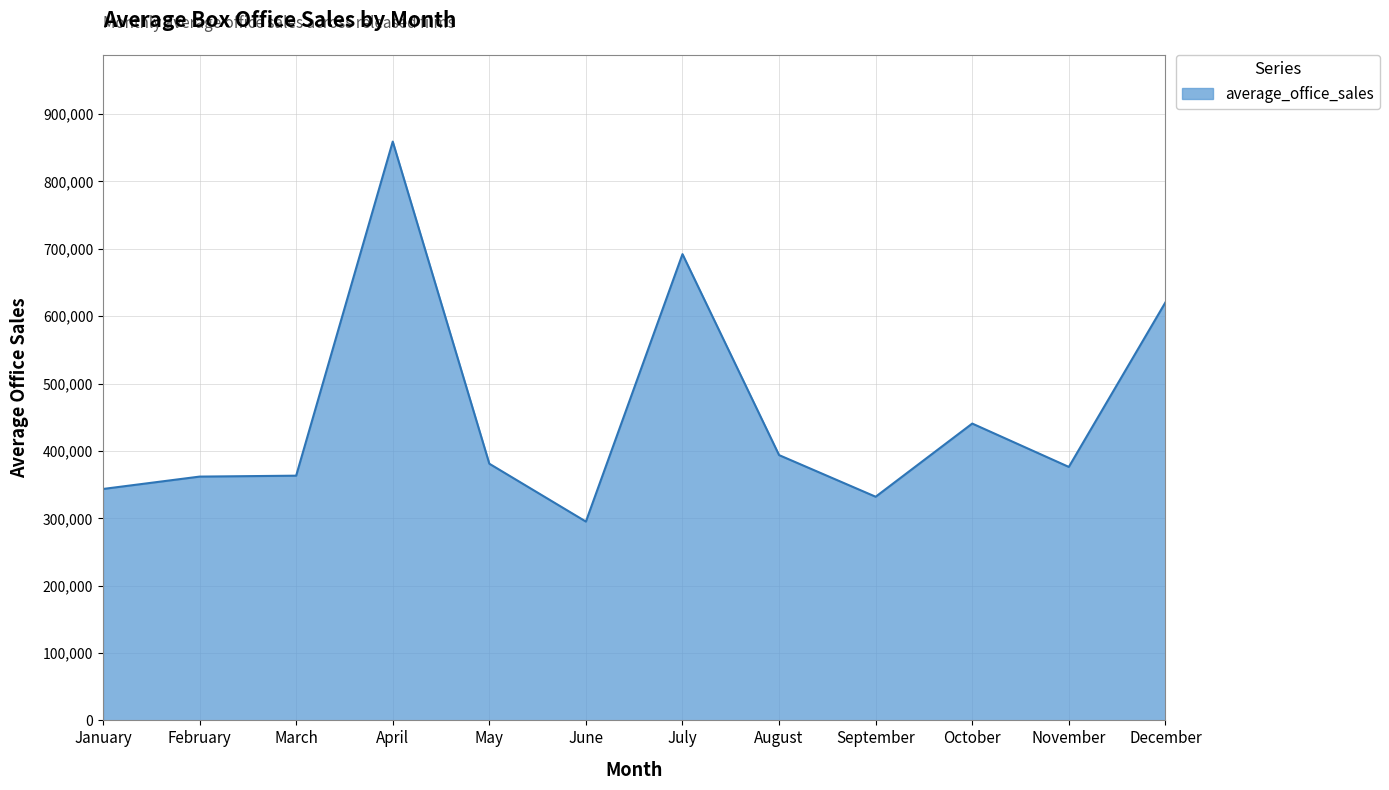

What is the change in value from April to November?

-482943.7